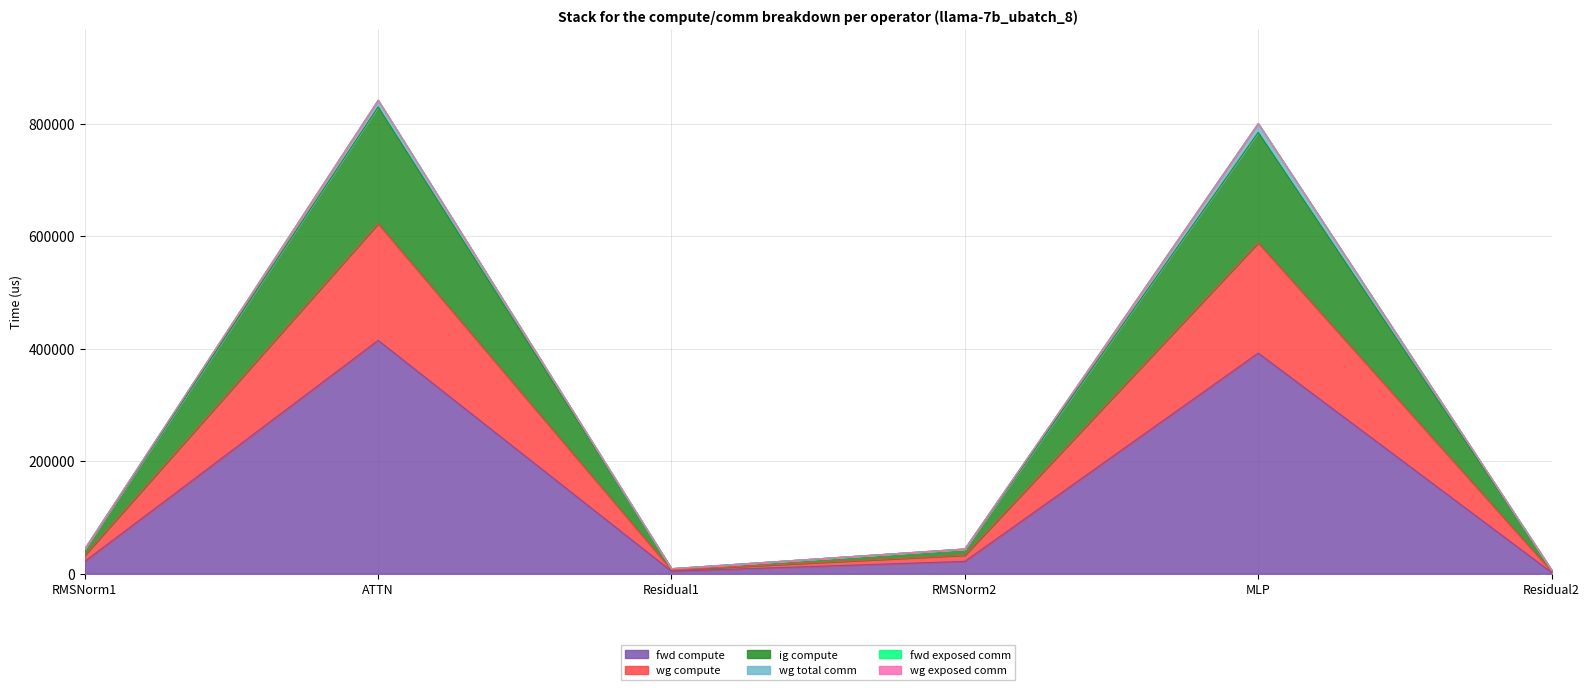

The value of ig compute at ATTN is 337951.7. True or false?

False